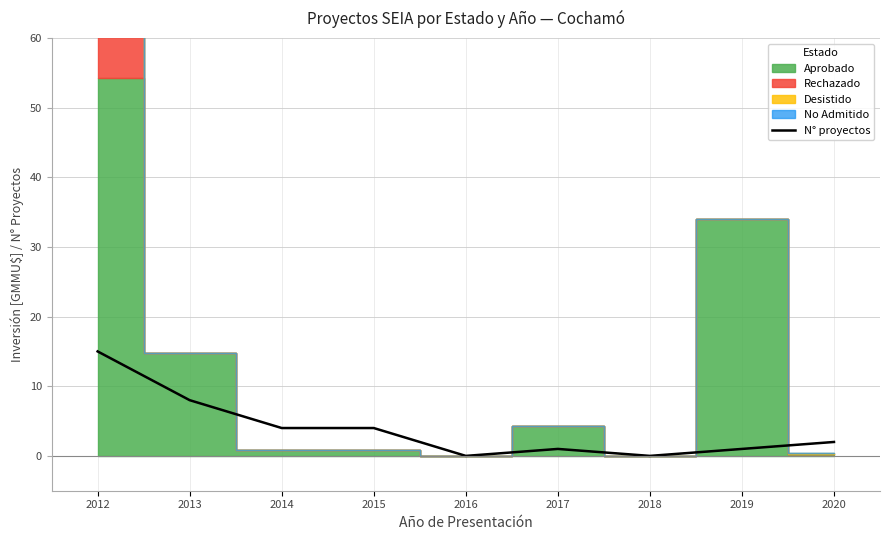

Reading right to left, what are all the values shown in this chart?

2	1	0	1	0	4	4	8	15